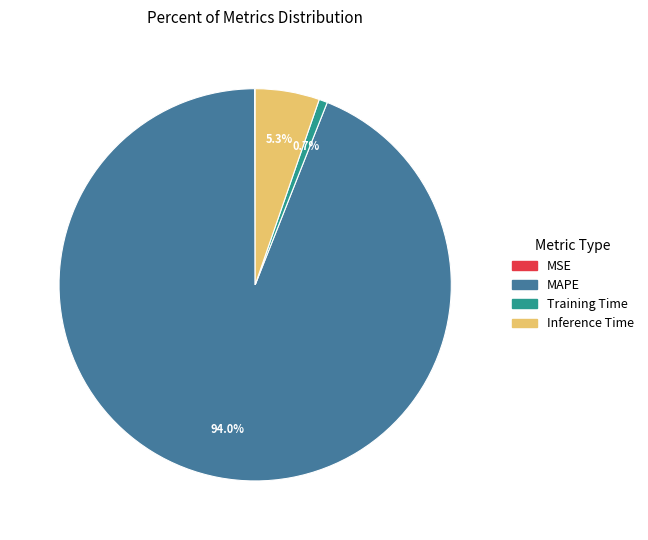

Combined, what portion of the pie is Training Time and Inference Time?

6.0%